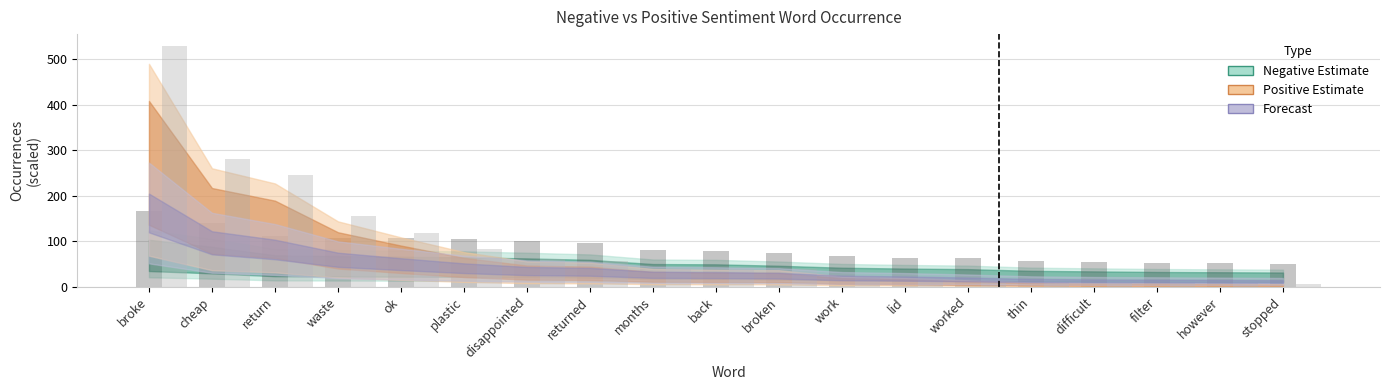

What is the spread (max minus min) of values at returned?

38